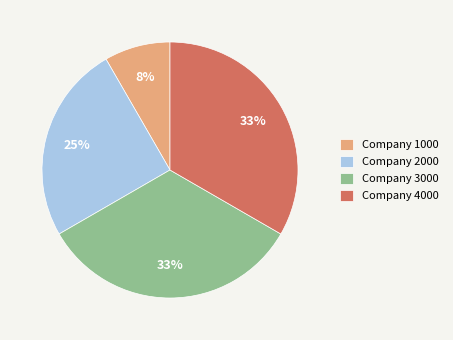

To the nearest percent, what is the difference between the largest and smallest slice percentages?

25%